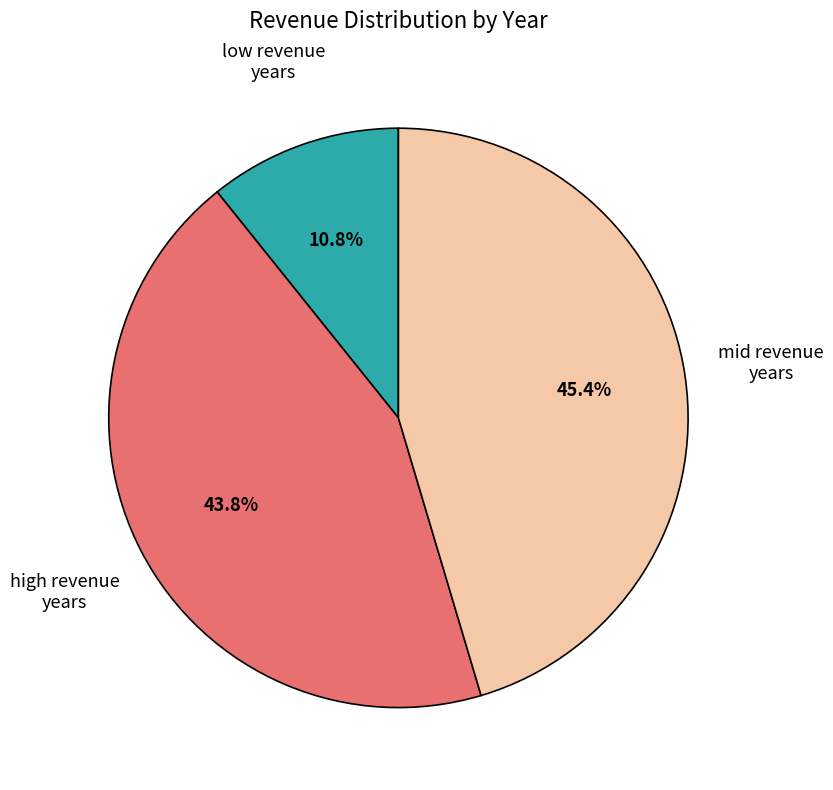

How many slices are in this pie chart?

3